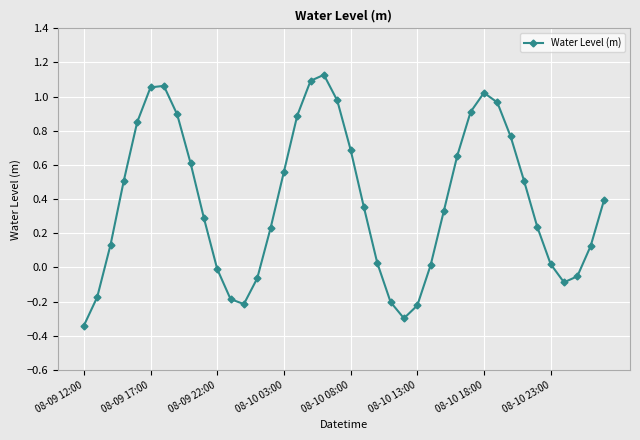

How many data points does each series have?

40